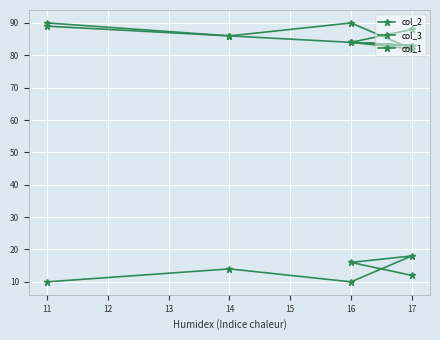

Which series has the widest spread of values?

col_2